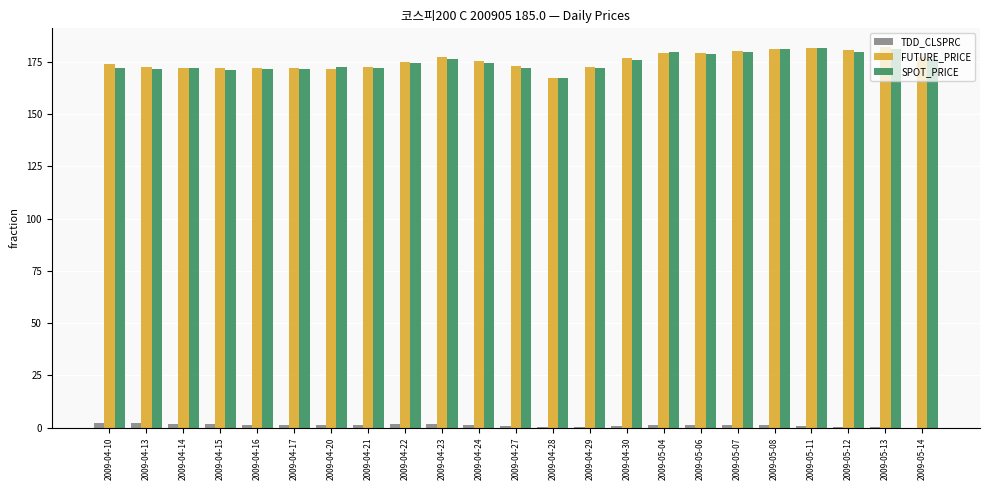

What is the sum of all FUTURE_PRICE values?

4034.8